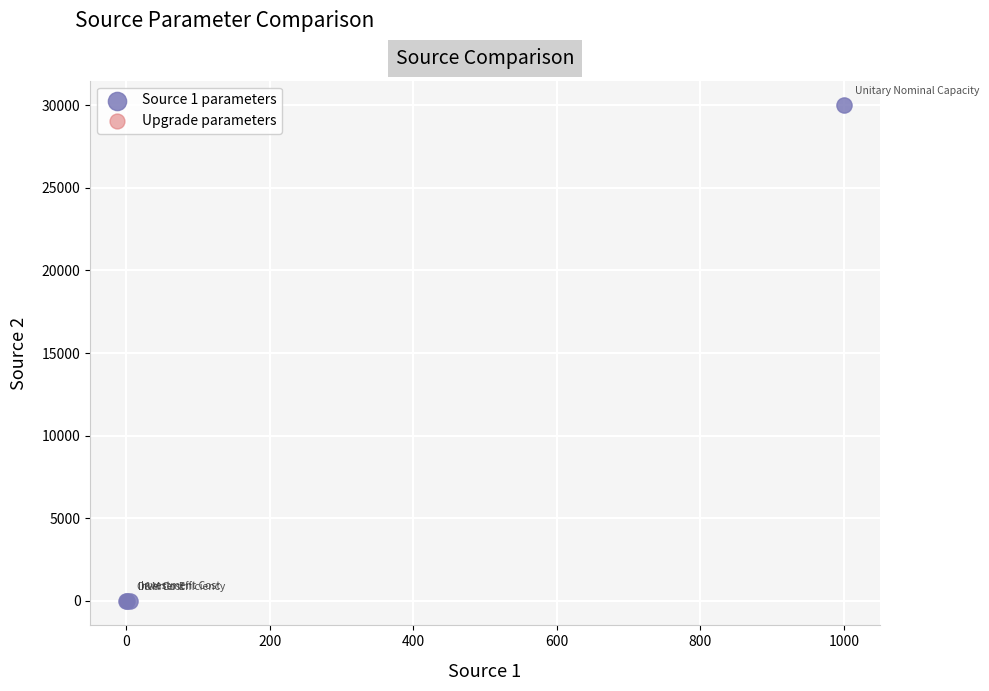

Which series contains the highest Y value?

Source 1 parameters